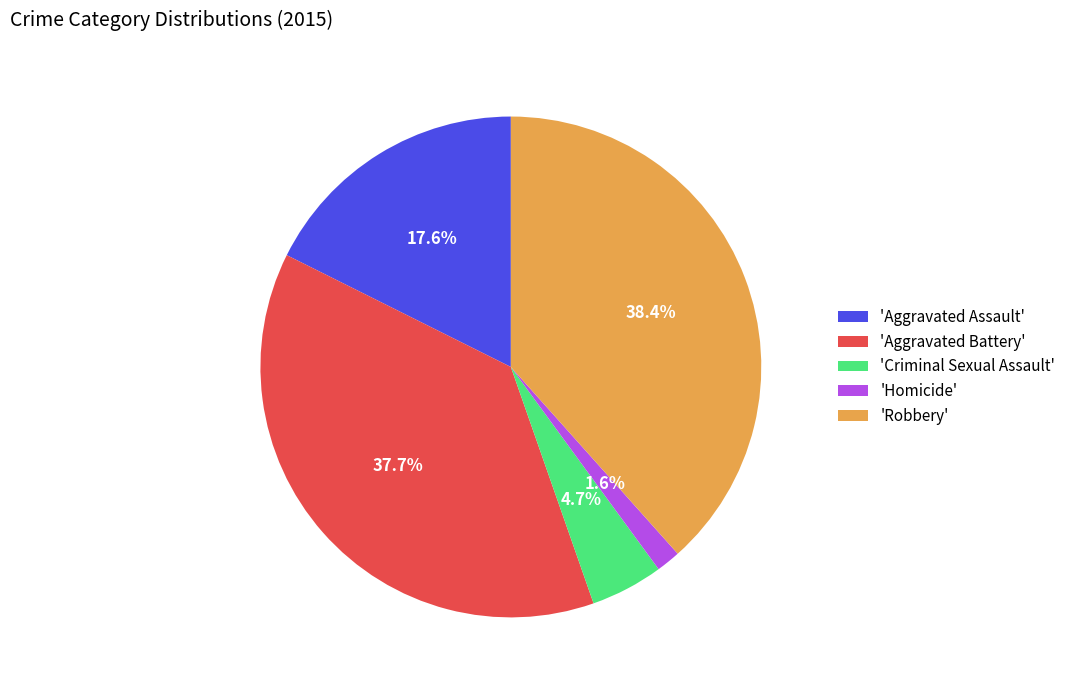

How many slices are in this pie chart?

5